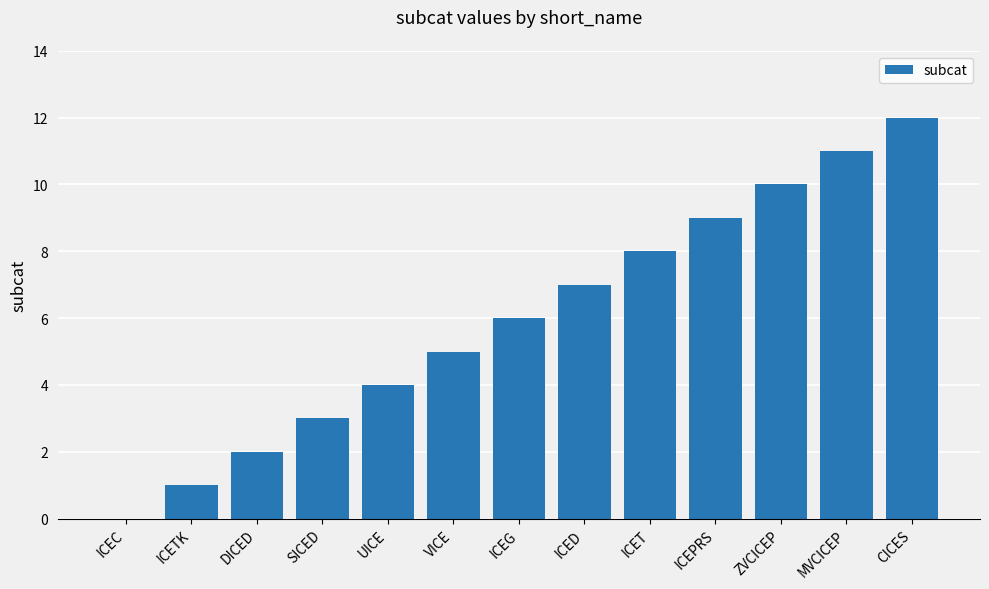

At which category does the chart reach its peak across all series?

CICES